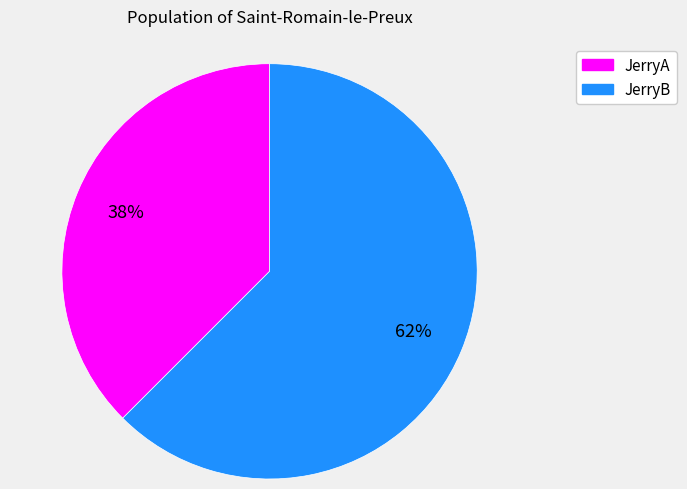

Do JerryA and JerryB together represent more than half of the pie?

Yes